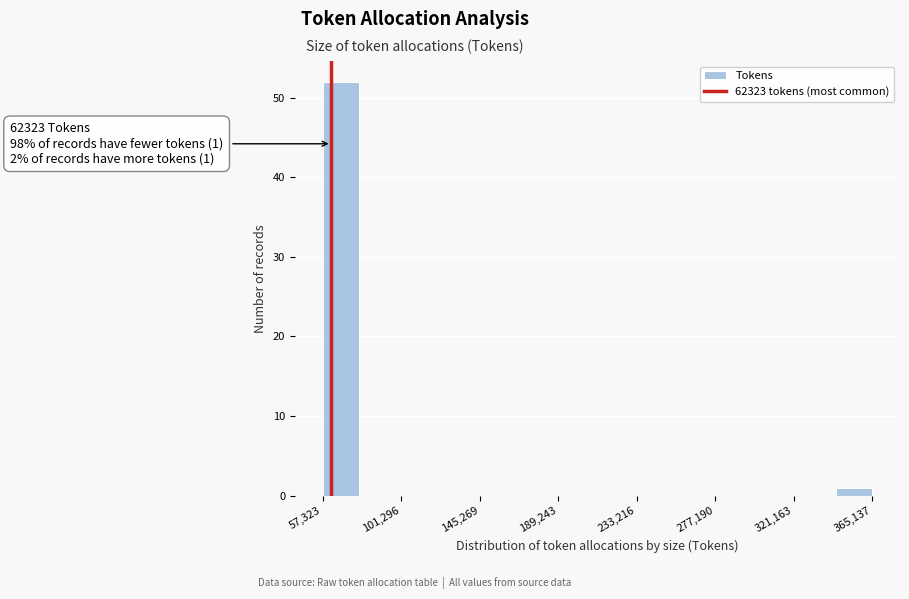

Which range on the x-axis has the tallest bar?

55000 to 80000